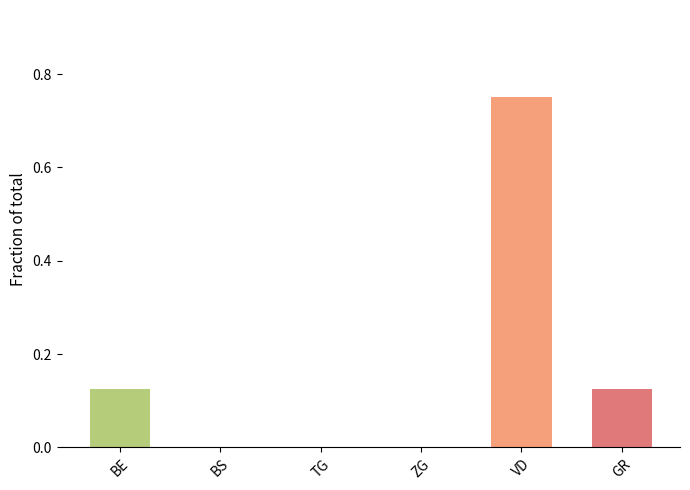

What is the sum of all values?

1.0